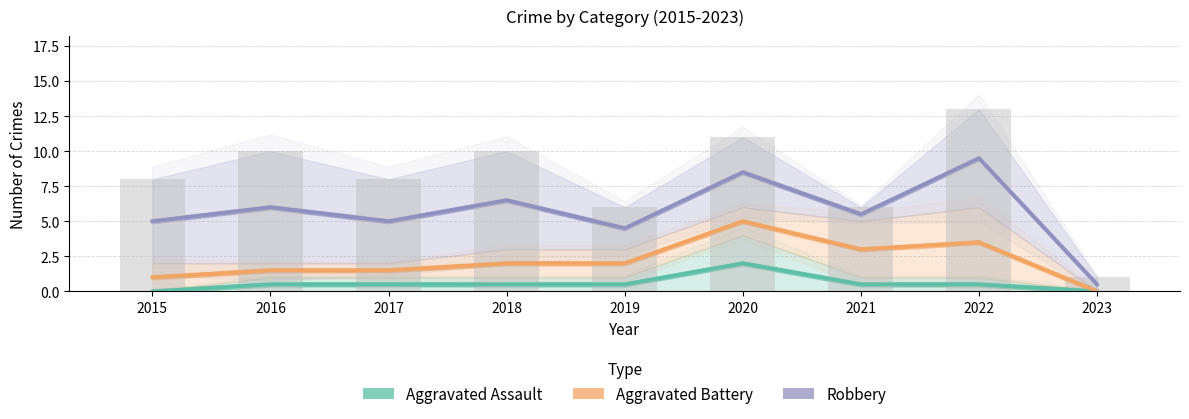

List the series in order of their overall mean, highest first.

Robbery, Aggravated Battery, Aggravated Assault